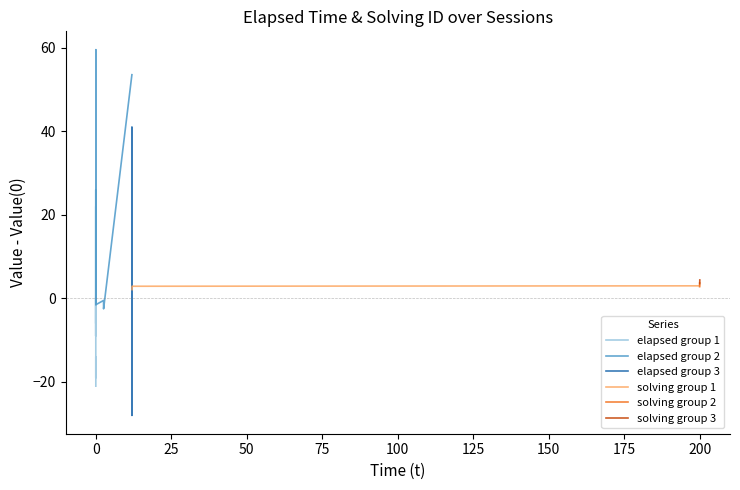

Reading left to right, extract all data points from this chart.

elapsed group 1: 0.0	-9.0	-4.0	7.0	26.0	-6.0	22.0	-19.0	-14.0	-21.0
elapsed group 2: -0.5	-1.5	2.5	50.5	59.5	46.5	-1.5	-0.5	-2.5	53.5
elapsed group 3: -1.0	41.0	-13.0	-28.0	-24.0	6.0	-10.0	0.0	-4.0	28.0
solving group 1: 2.1	2.2	2.3	2.4	2.5	2.6	2.7	2.8	2.9	3.0
solving group 2: 2.8	2.9	3.0	3.1	3.2	3.3	3.4	3.5	3.6	3.7
solving group 3: 3.5	3.6	3.7	3.8	3.9	4.0	4.1	4.2	4.3	4.4